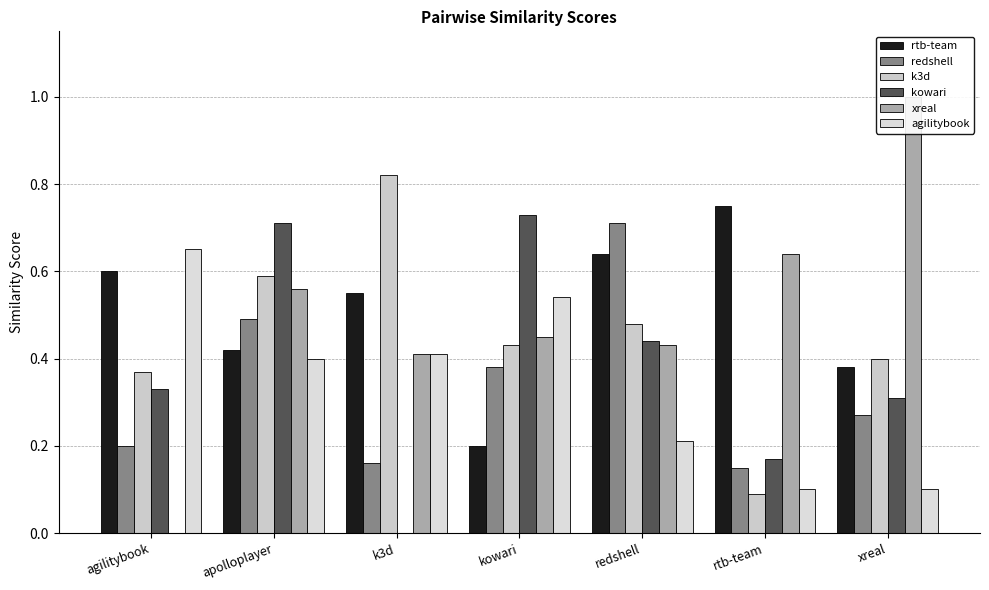

Which series has the widest spread of values?

xreal.csv